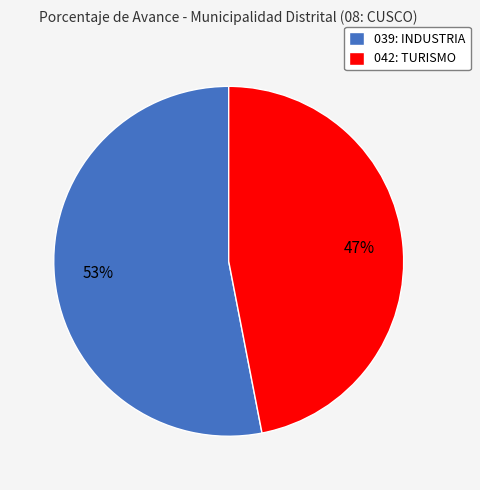

To the nearest percent, what is the difference between the 039: INDUSTRIA and 042: TURISMO slice percentages?

6%